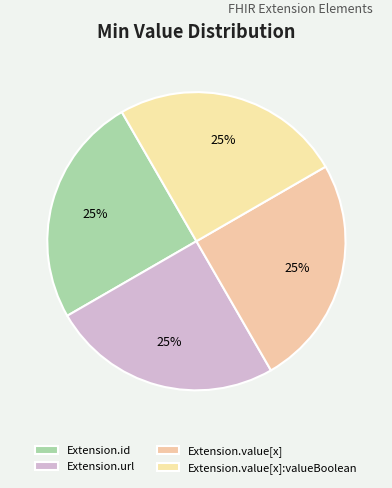

How many slices are in this pie chart?

4